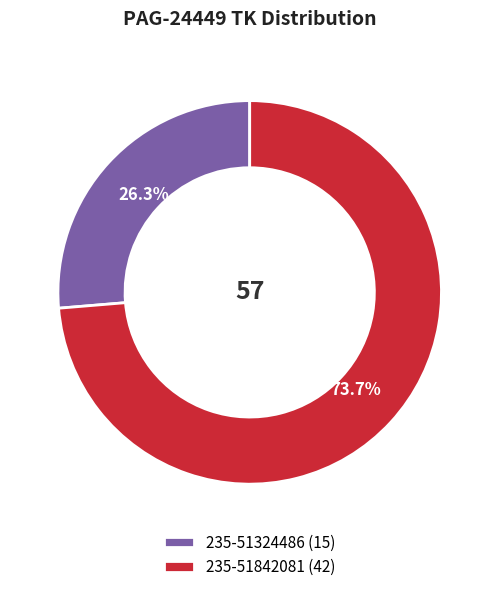

Is it true that 235-51842081 is 74% of the pie?

True